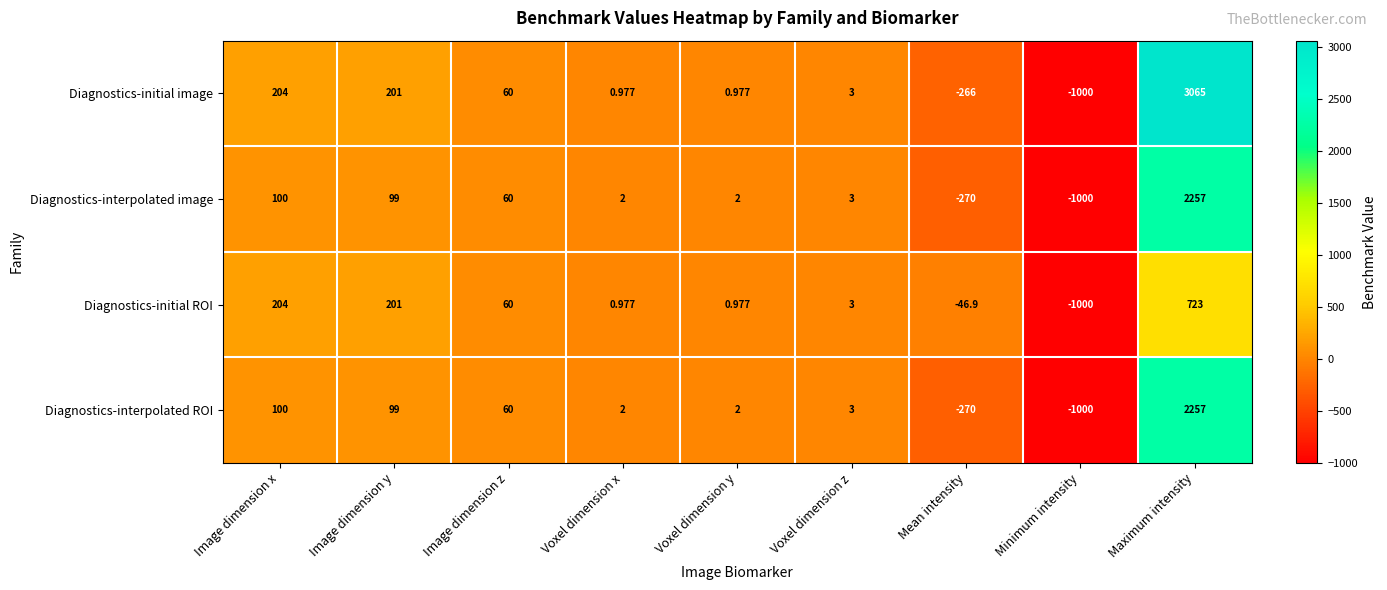

Count the number of data series in this chart.

4